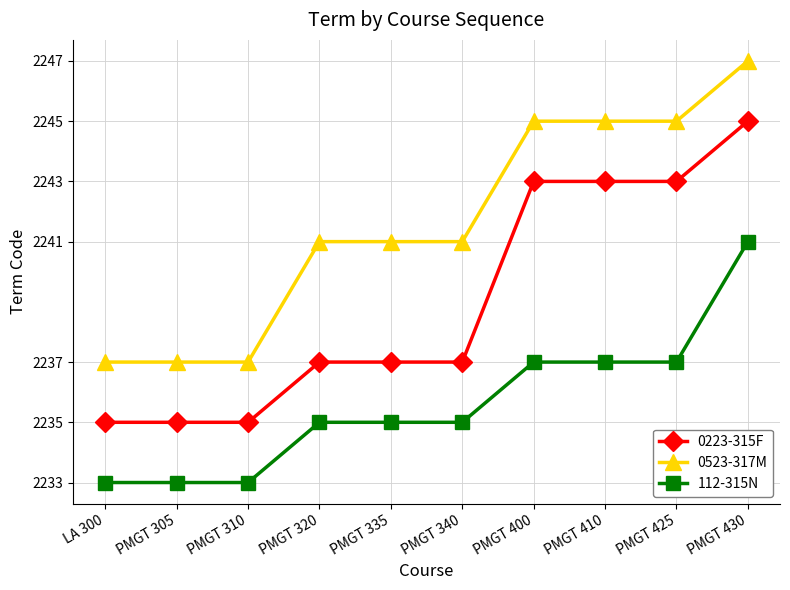

What is the greatest value displayed?

2247